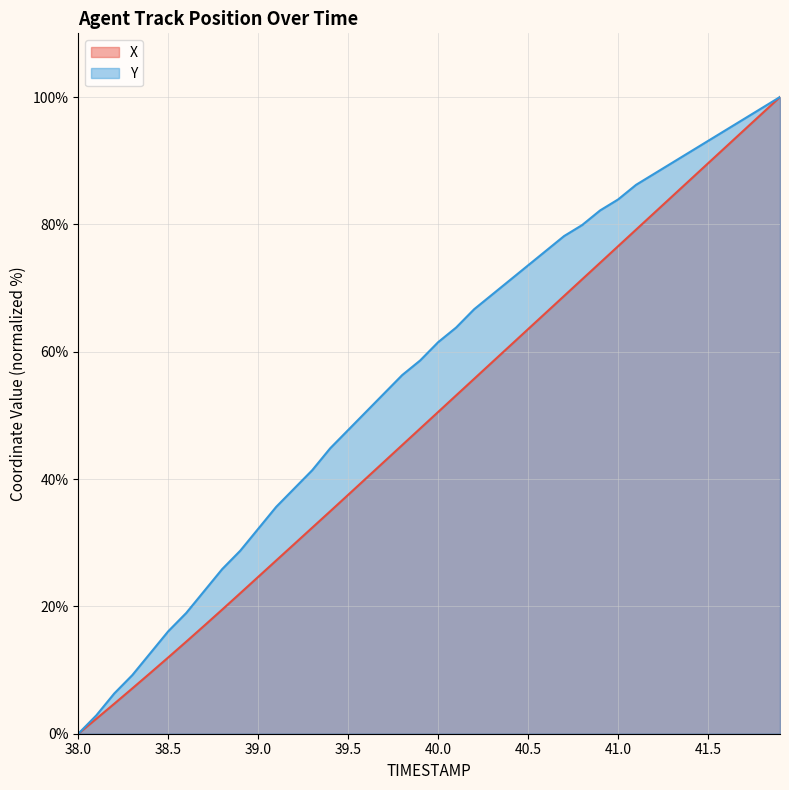

Rank the series by their average value, from lowest to highest.

X, Y